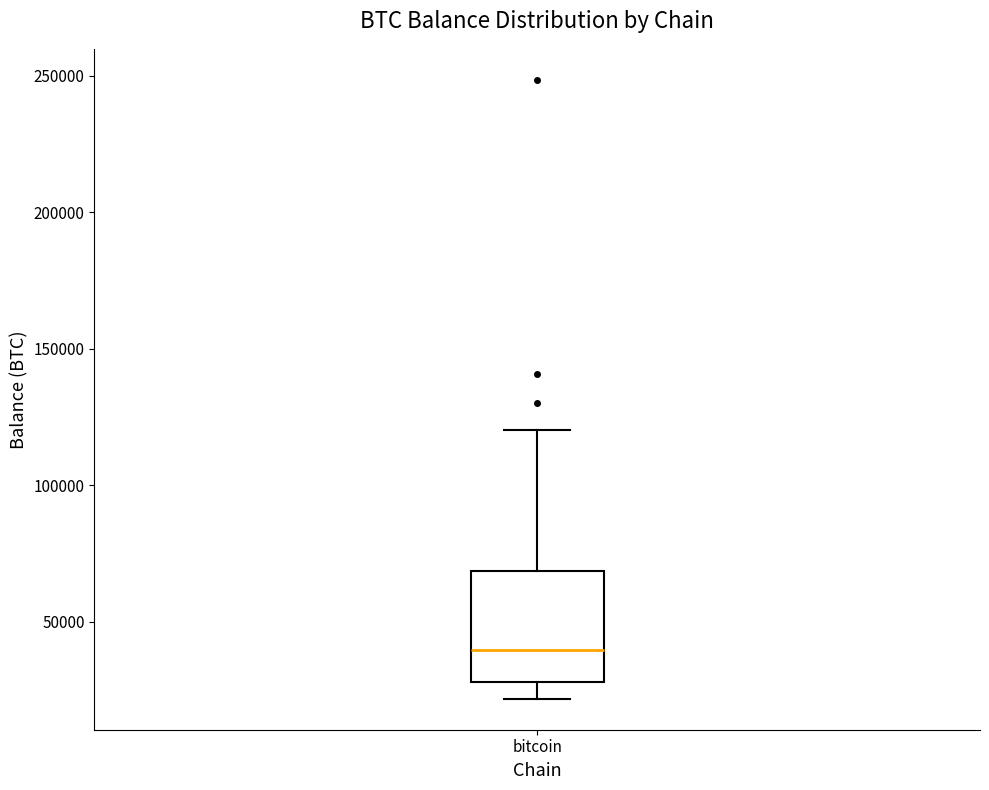

Where does the upper whisker of the box for bitcoin end on the y-axis? The values are not printed on the chart, so give them approximately, as read against the axis.

120000